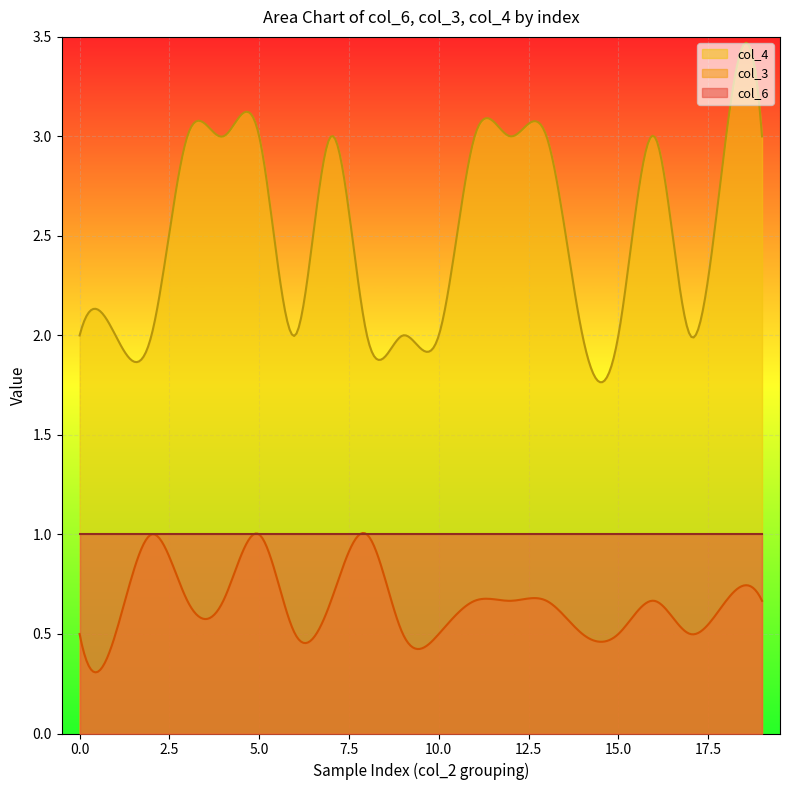

Read the col_6 value at 16.

1.0